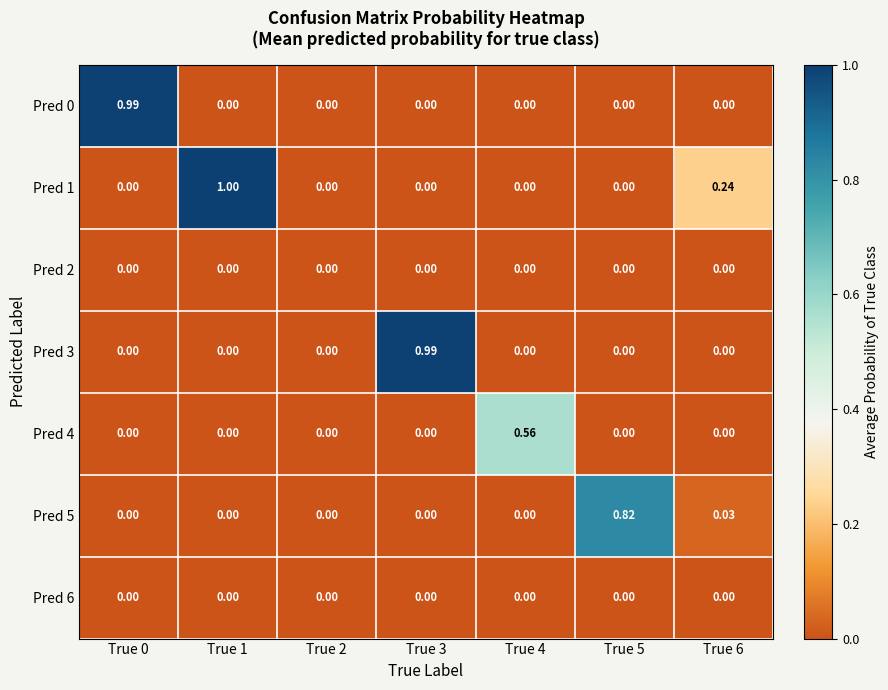

Which series has the widest spread of values?

Pred 1